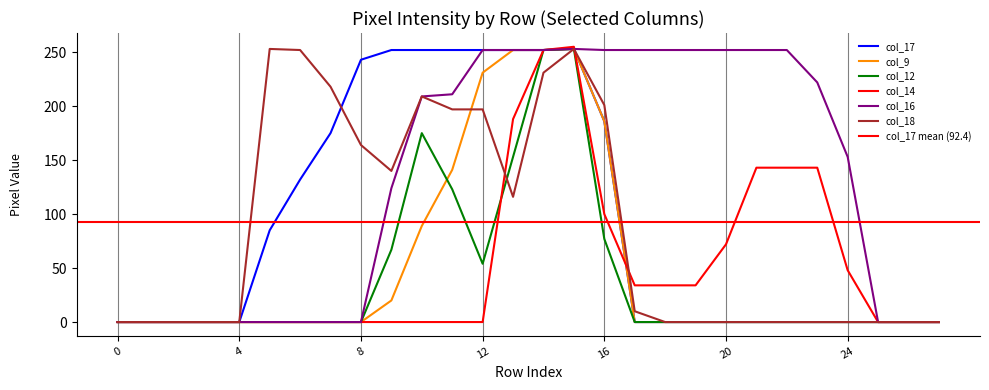

Which series has the largest total across all categories?

col_16